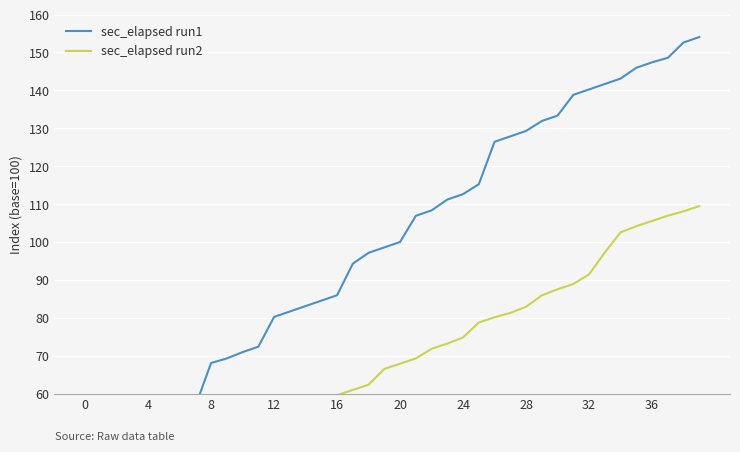

What is the approximate value of sec_elapsed run2 at 13?

55.2